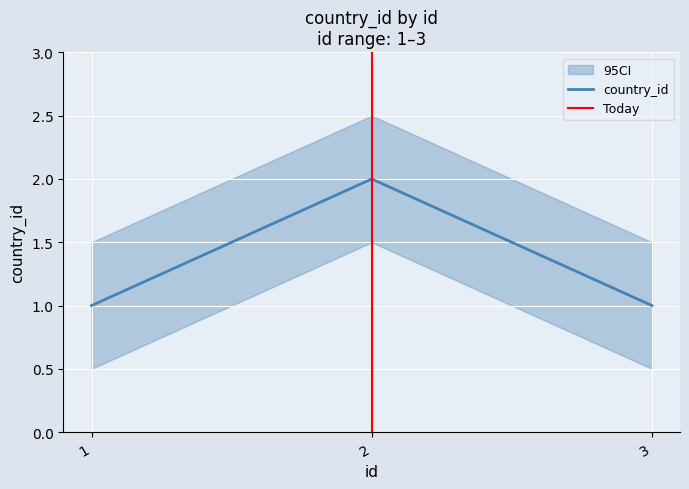

What is the value of the 2nd point from the left?

2